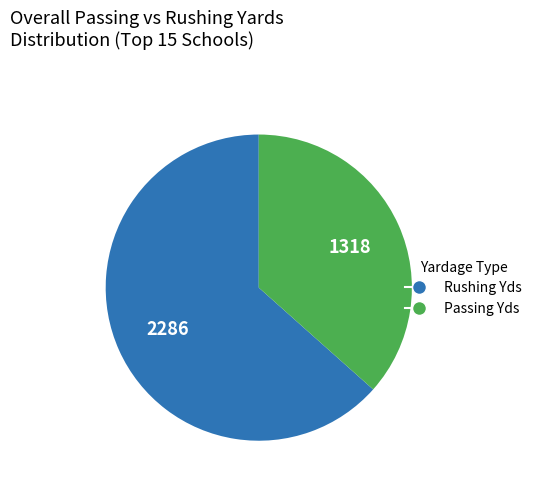

Which has a higher value, Rushing Yds or Passing Yds?

Rushing Yds